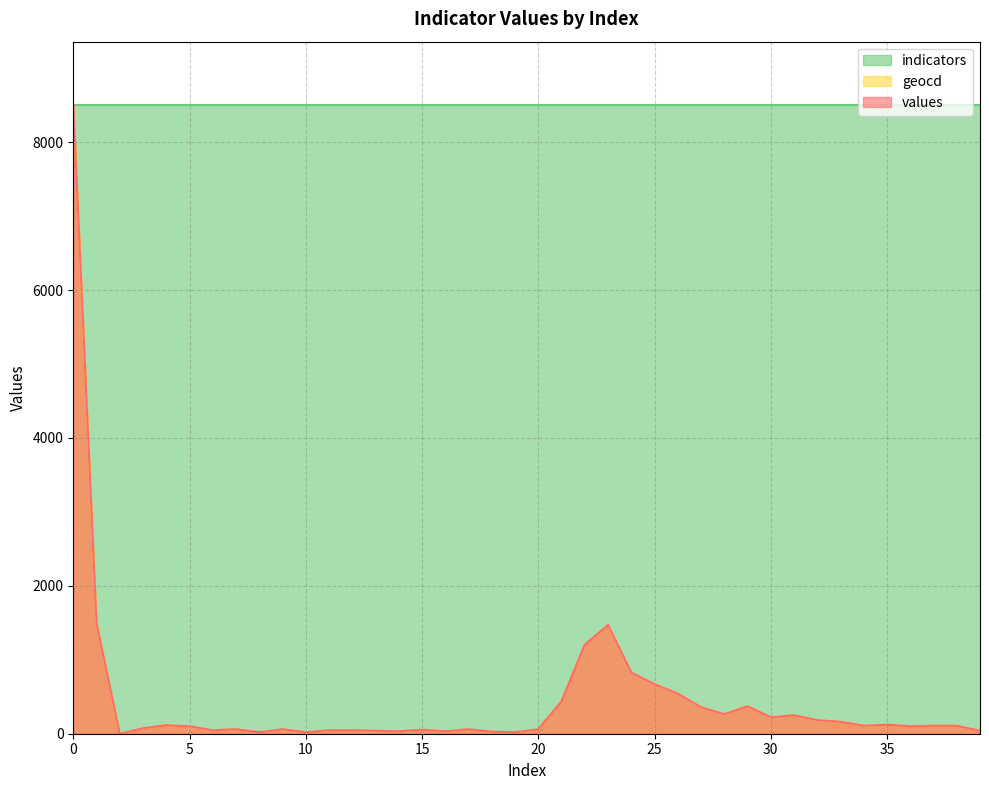

Is it true that values equals 223.0 at 30?

True